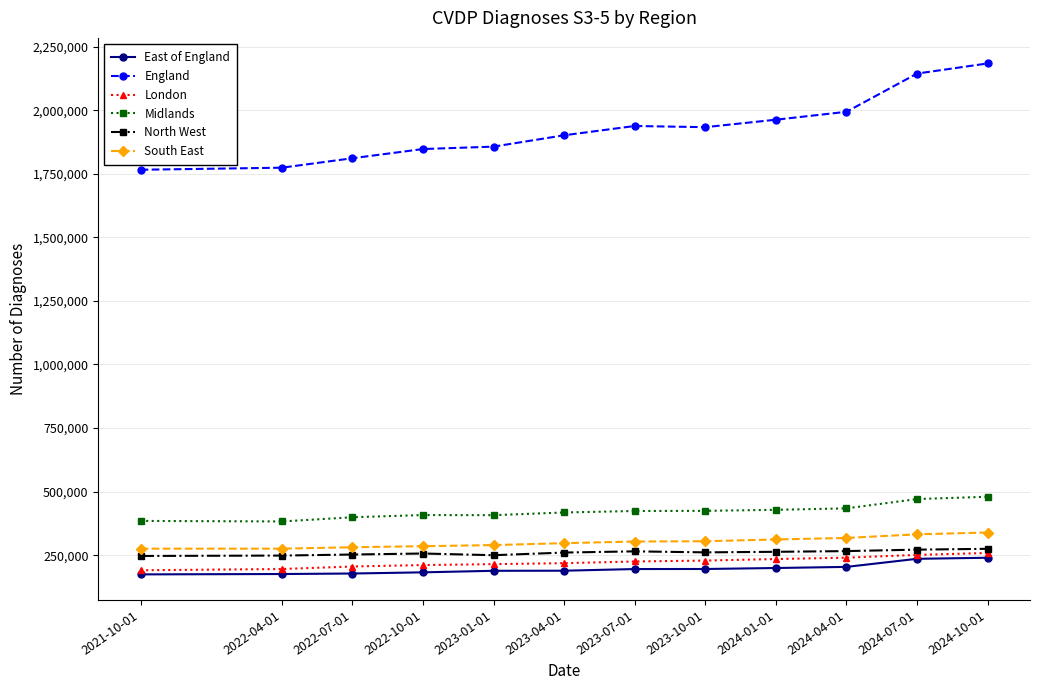

Which series changed the most between 2022-04-01 and 2024-01-01?

England